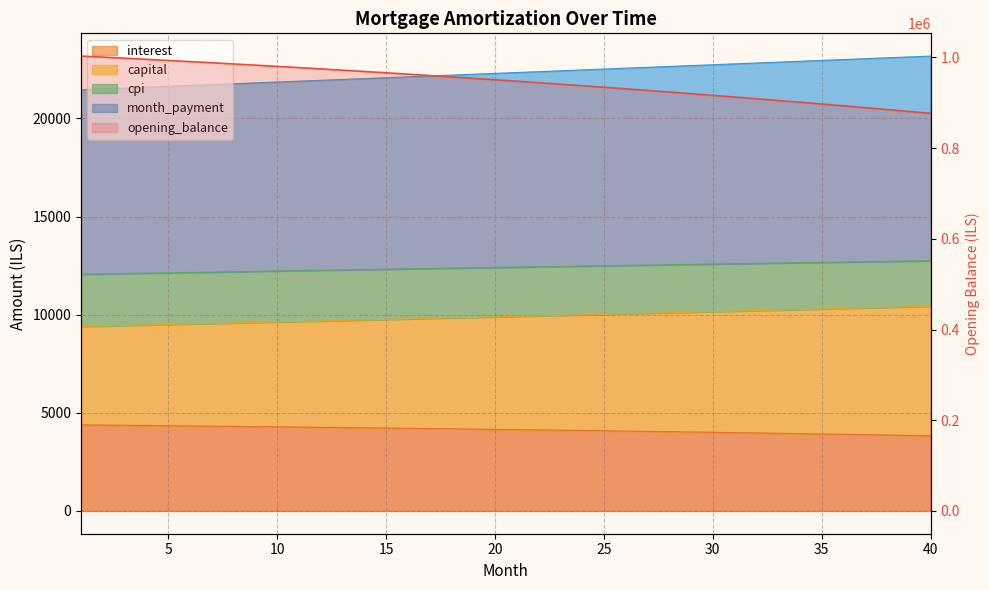

Rank the categories by interest value from lowest to highest.

40, 39, 38, 37, 36, 35, 34, 33, 32, 31, 30, 29, 28, 27, 26, 25, 24, 23, 22, 21, 20, 19, 18, 17, 16, 15, 14, 13, 12, 11, 10, 9, 8, 7, 6, 5, 4, 3, 2, 1